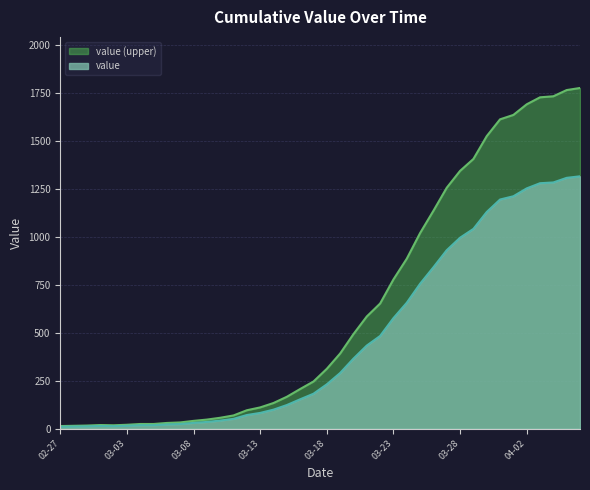

List the series in order of their overall mean, lowest first.

value, value (upper)